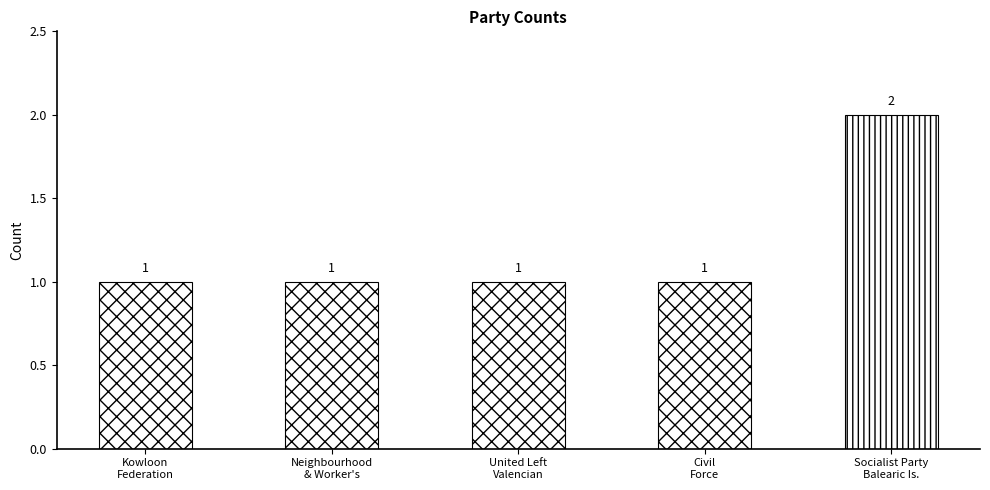

Reading right to left, list all the values displayed in this chart.

Socialist Party of the Balearic Islands=2	Civil Force=1	United Left of the Valencian Country=1	Neighbourhood and Worker's Service Centre=1	Kowloon Federation of Associations=1